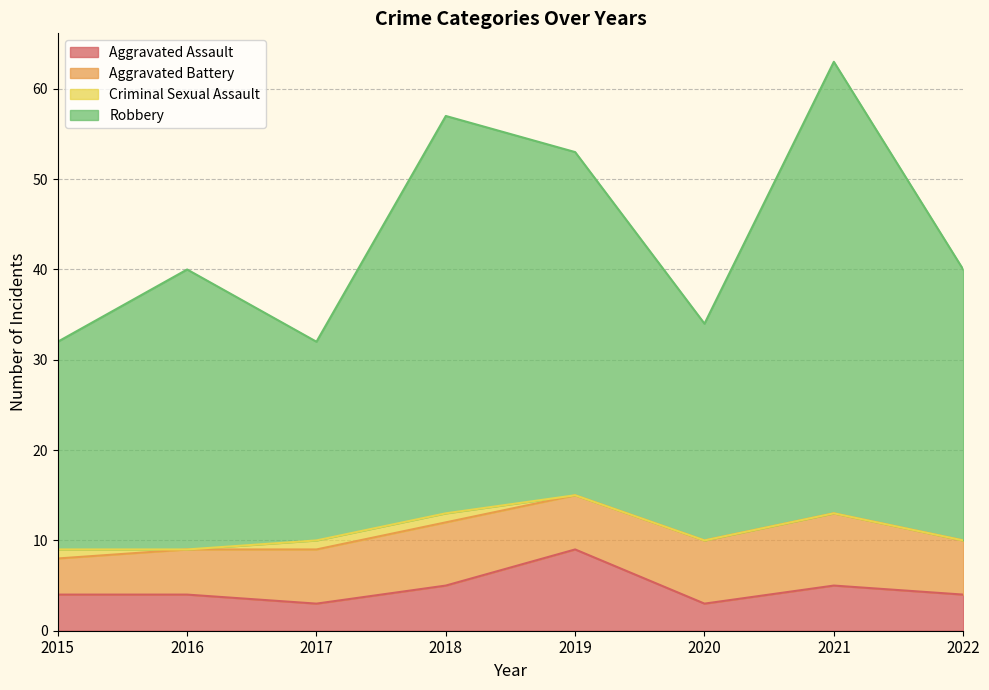

Does the chart display data point markers on the line(s)?

No